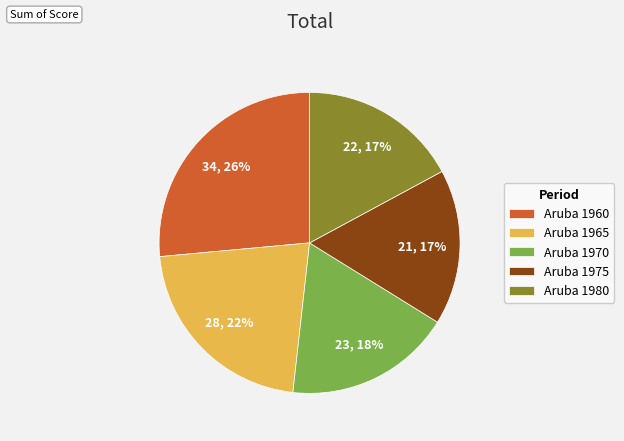

To the nearest percent, what is the average slice percentage?

20%